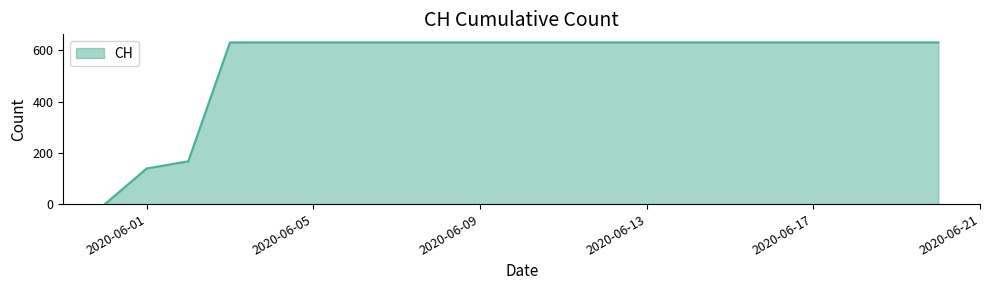

What is the maximum value shown in the chart?

631